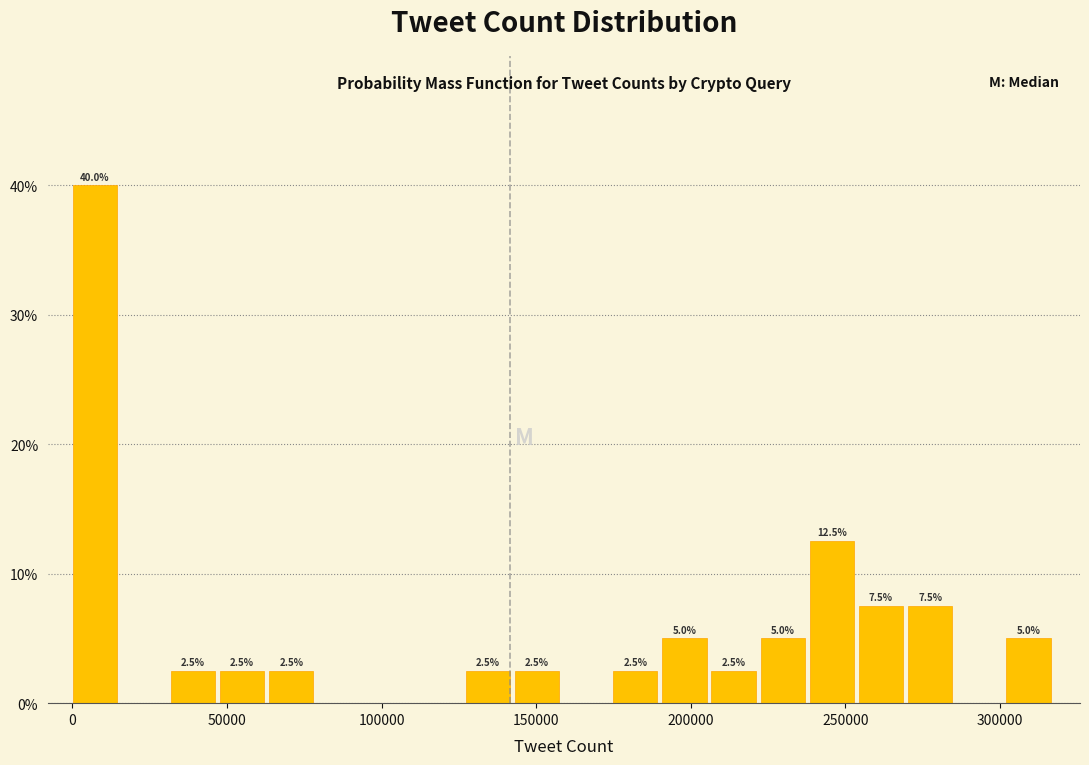

Read against the x-axis, roughly where is the centre of the tallest bar?

5000